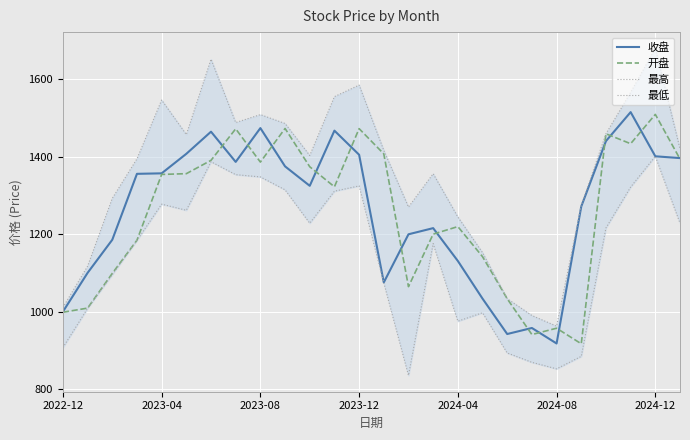

How many interior local valleys does the 开盘 series have?

6